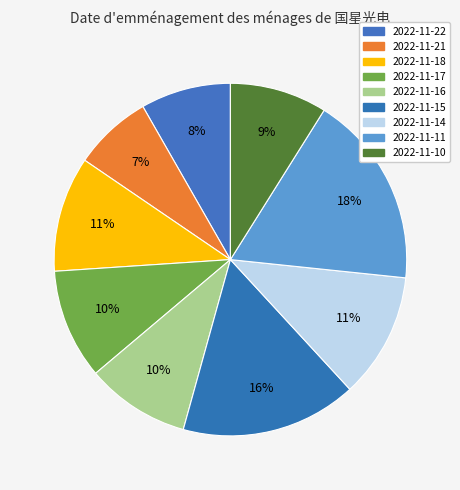

Is 2022-11-15 the majority of the pie?

No